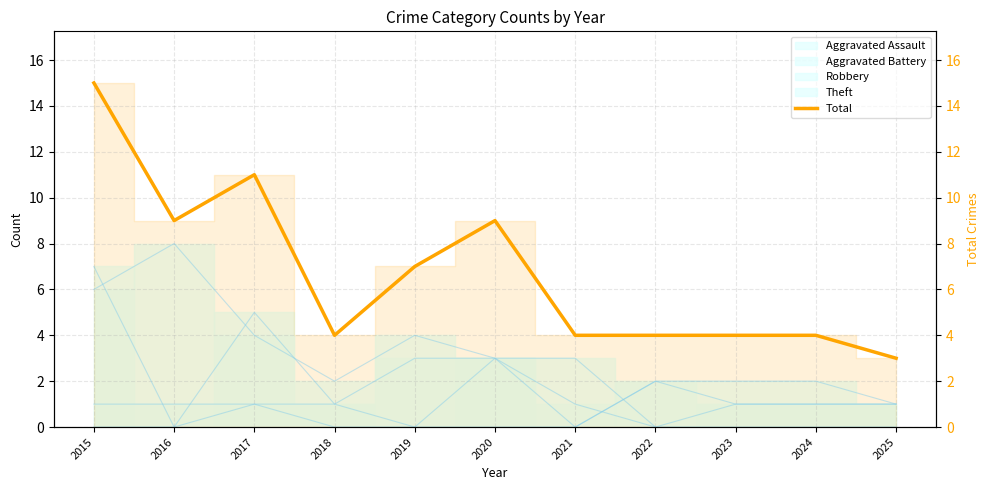

Where does the data first go above 4?

2015